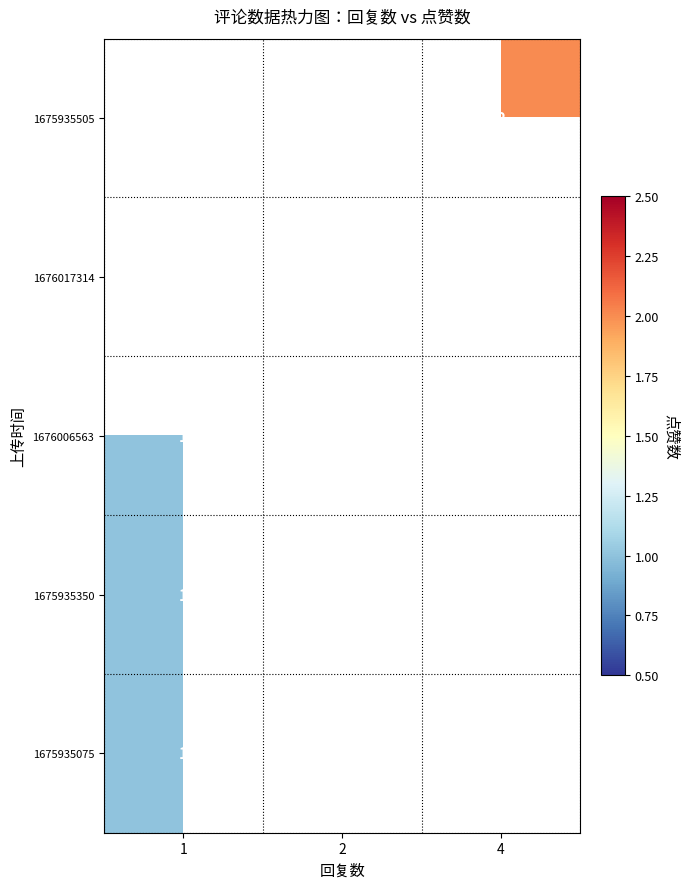

True or false: 1676006563 has a value of 1 at 1.

True